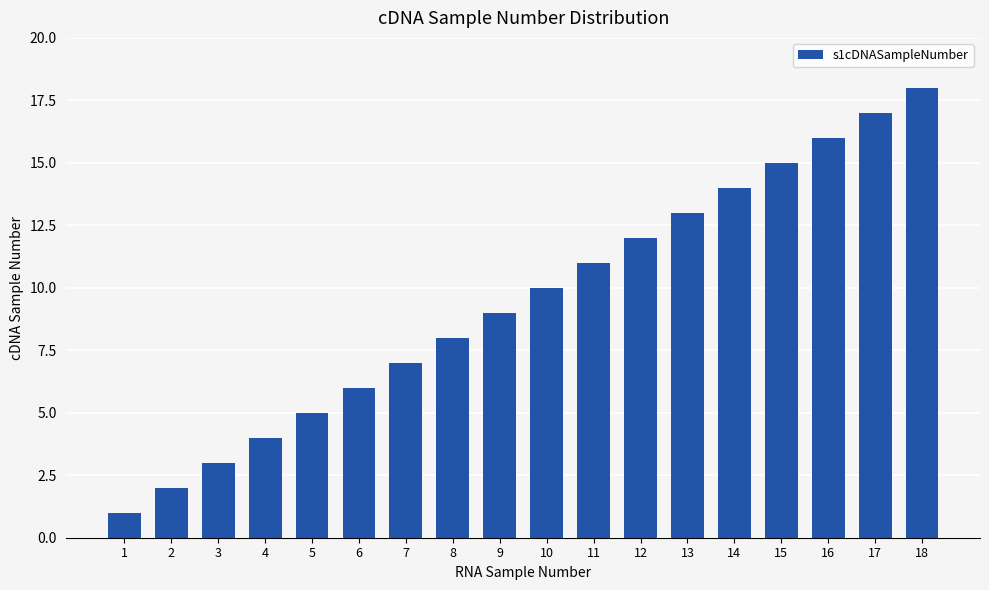

What is the smallest value displayed?

1